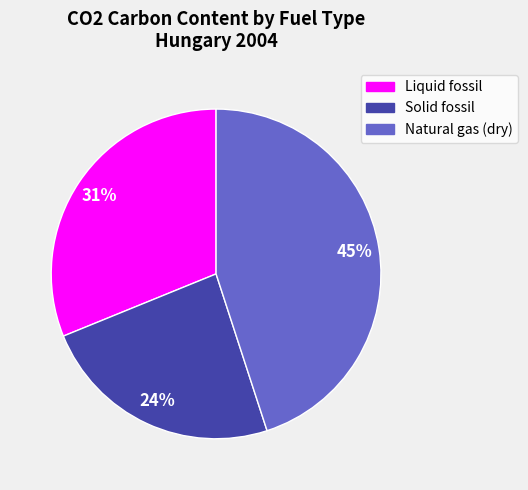

How many segments does this pie chart have?

3